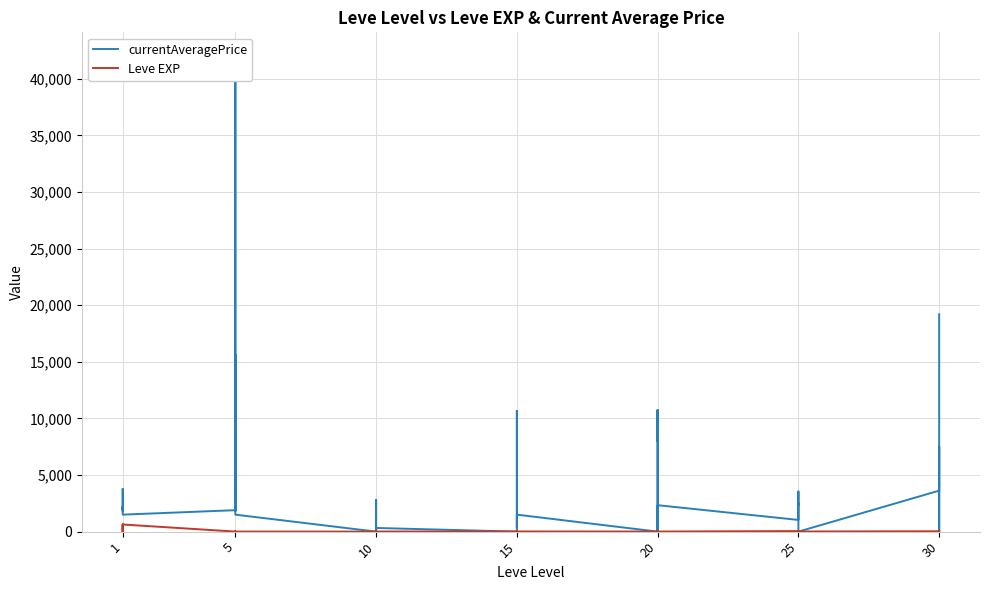

What is the difference between the second highest and second lowest values in the currentAveragePrice series?

19199